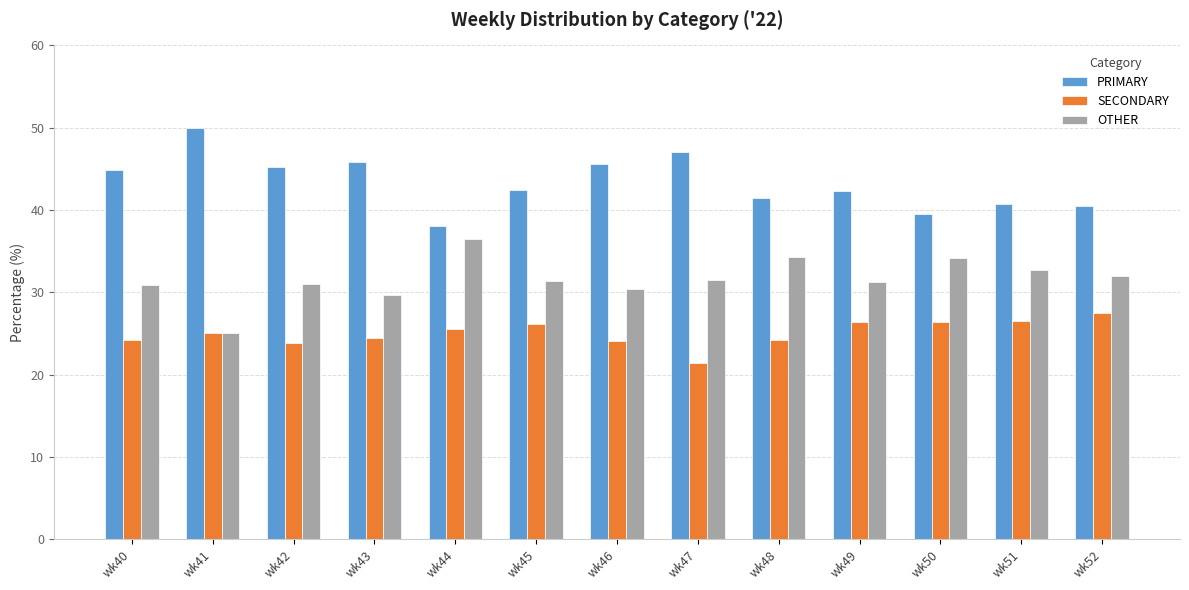

True or false: SECONDARY has a value of 9.4 at wk42.

False